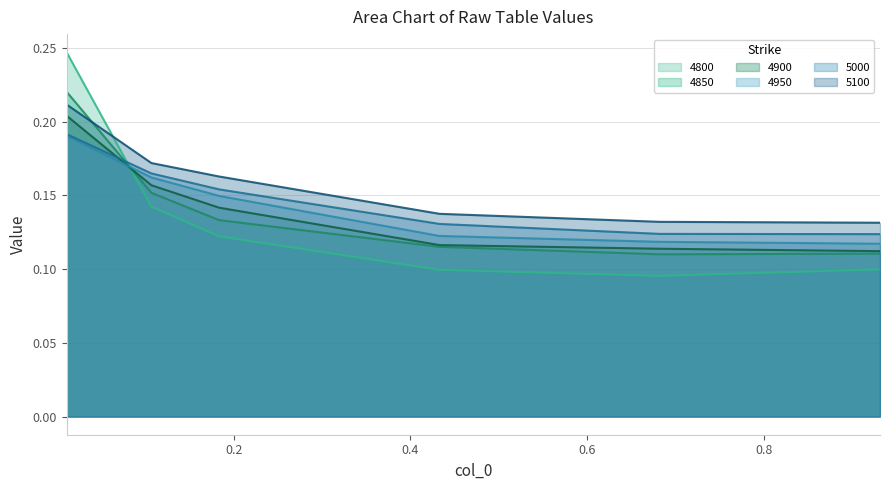

The 4800 series shows 0.4 at 0.01095890410958904. True or false?

False